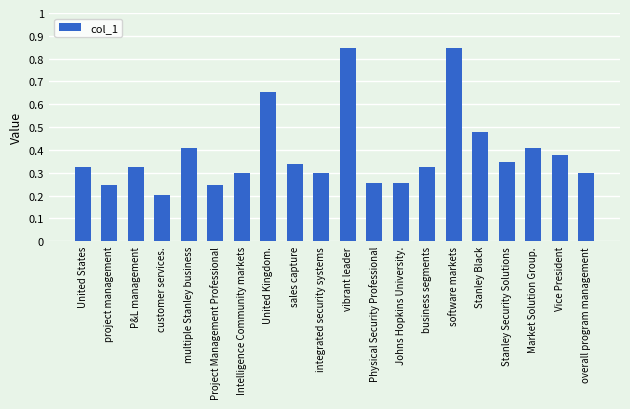

What is the change in value from United Kingdom. to vibrant leader?

+0.2